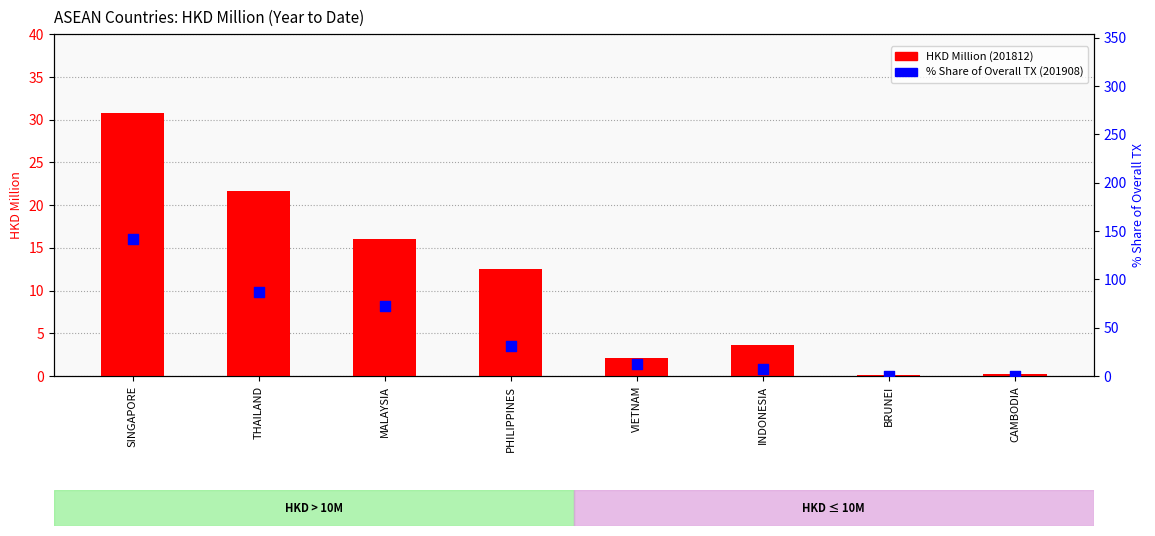

Which series reaches the minimum Y coordinate?

% Share of Overall TX (201908)